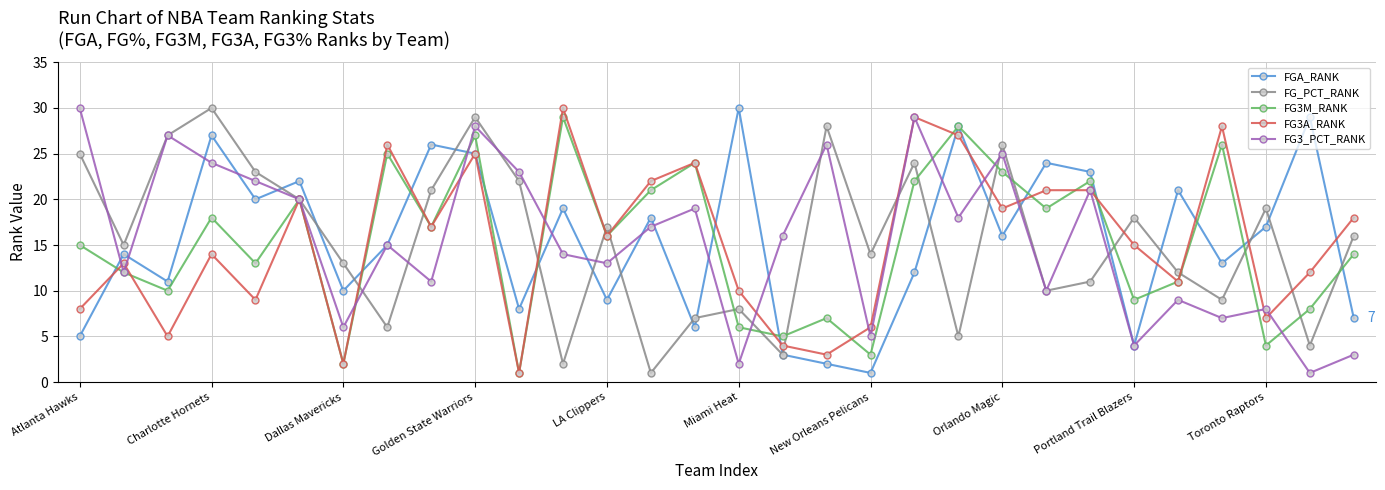

What is the highest value of the FG_PCT_RANK series?

30